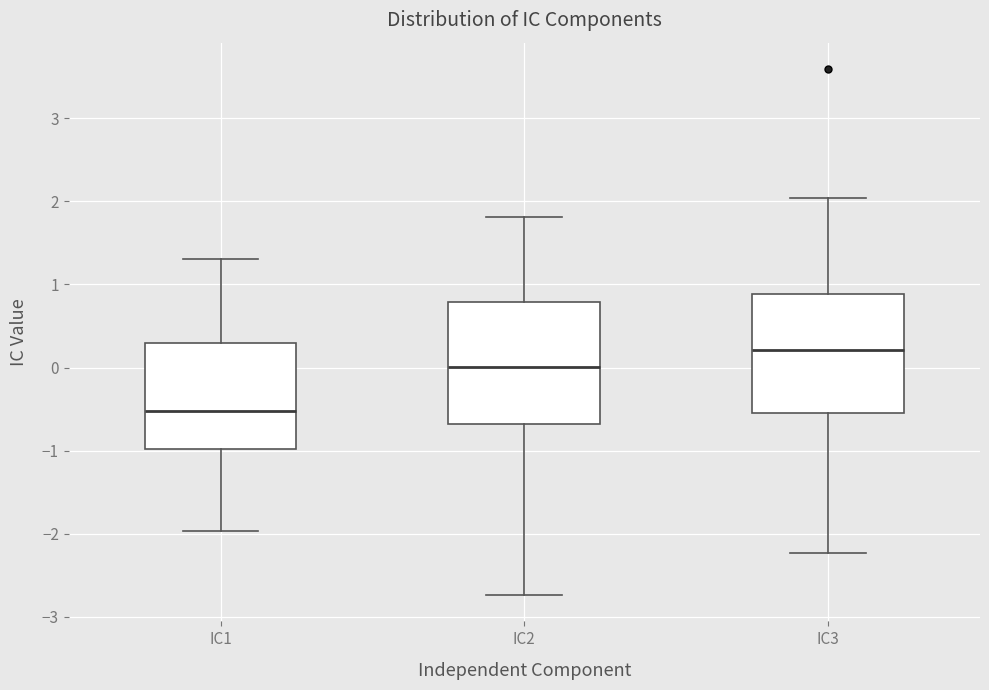

Where is the upper edge of the box for IC2 on the y-axis? The values are not printed on the chart, so give them approximately, as read against the axis.

0.8